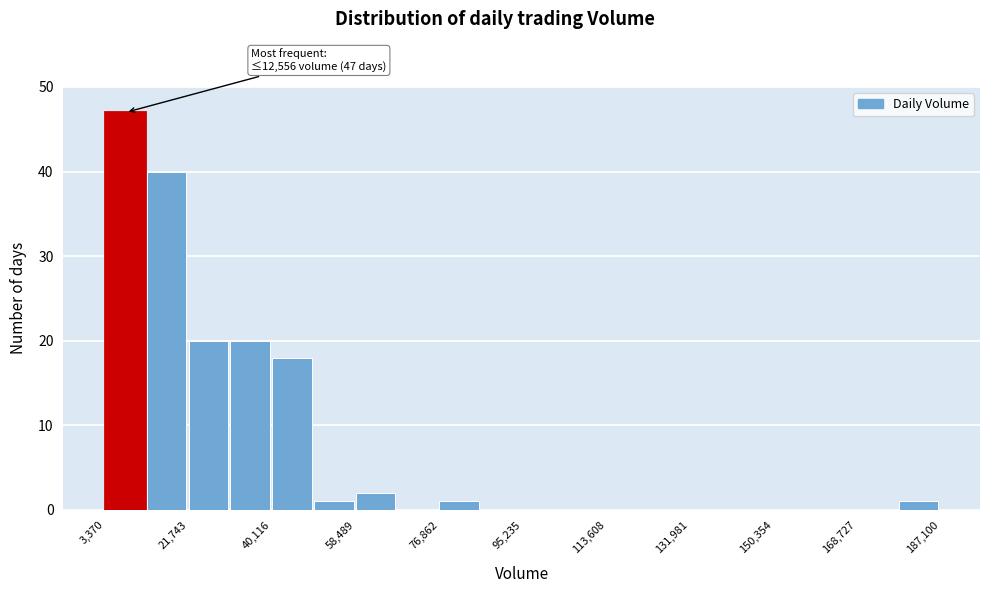

Over which range of the x-axis is the bar tallest?

4000 to 12000